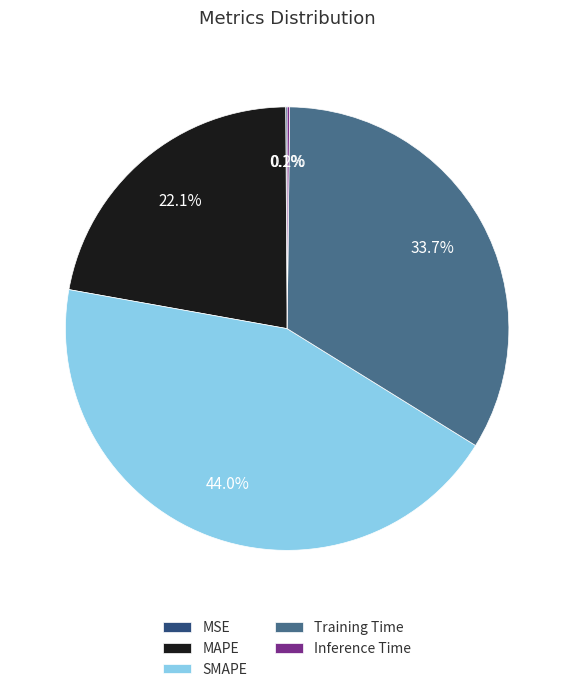

What percentage is the Training Time slice, to the nearest percent?

34%